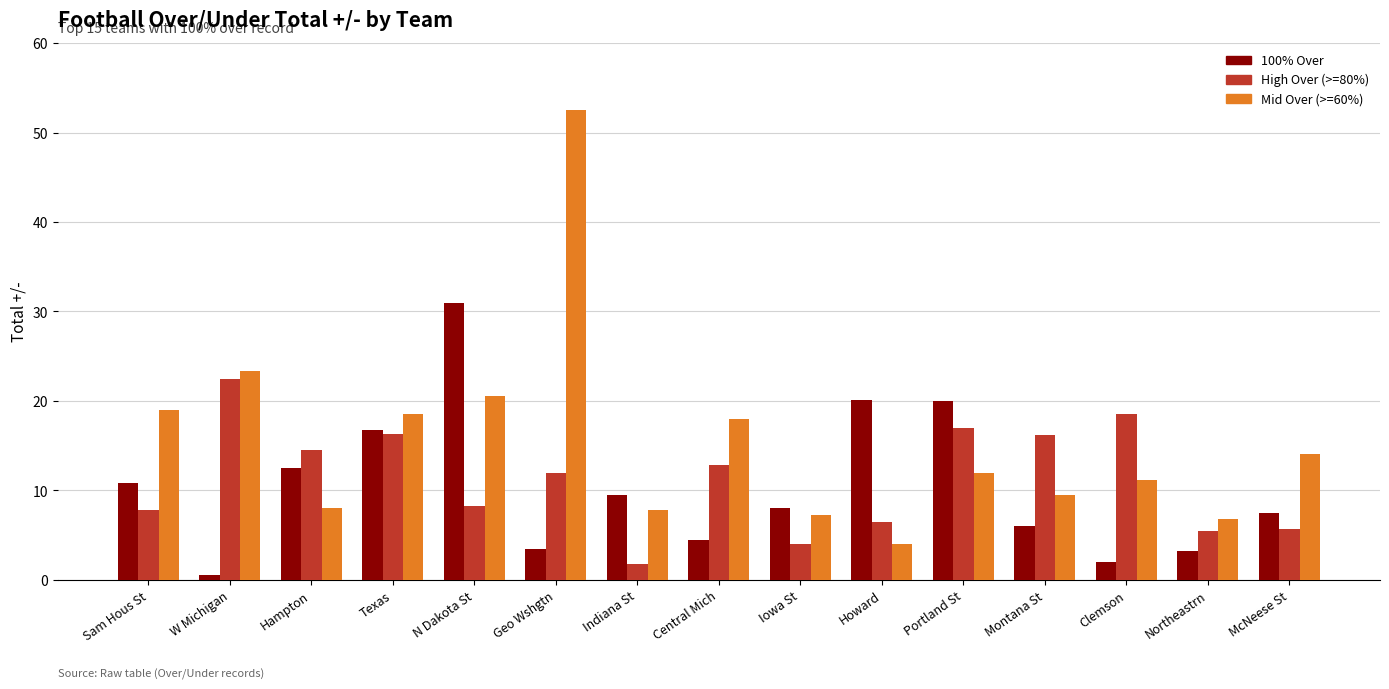

Between Texas and N Dakota St, which series saw the biggest shift?

100% Over